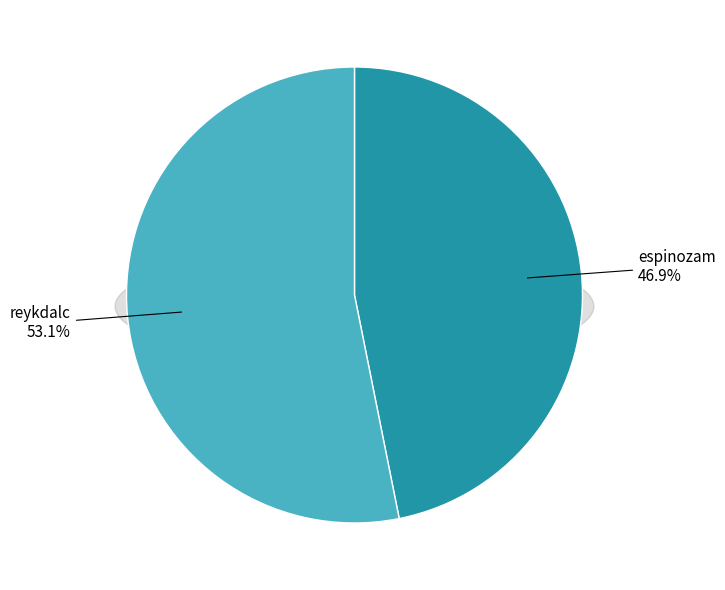

Which category has the biggest portion of the pie?

reykdalc